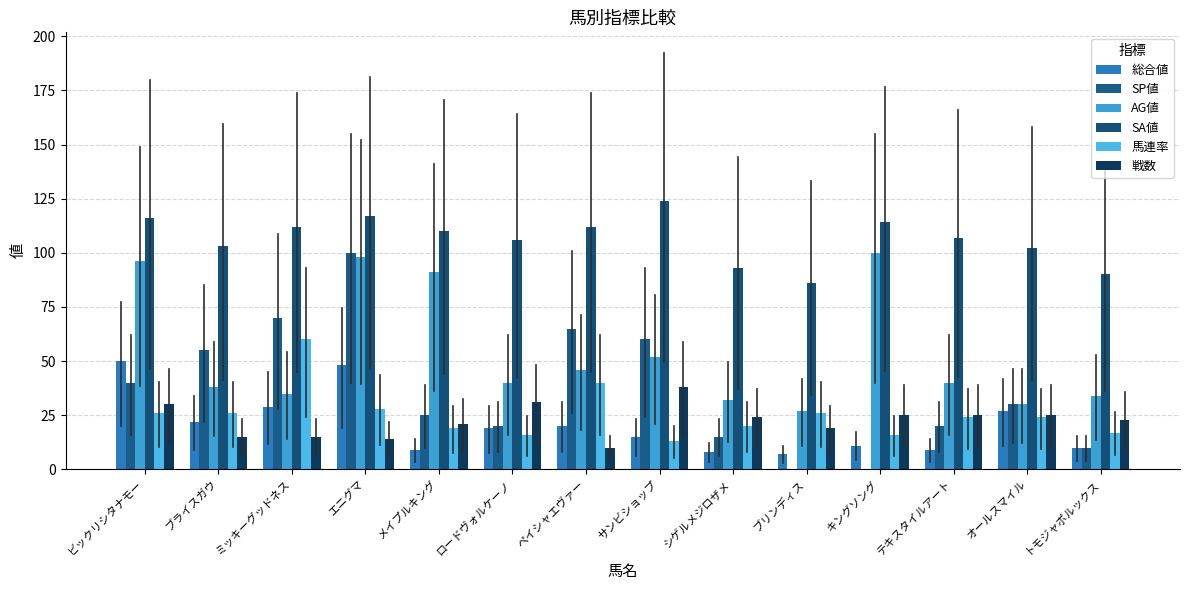

Are the bars grouped side by side (vs. stacked)?

Yes